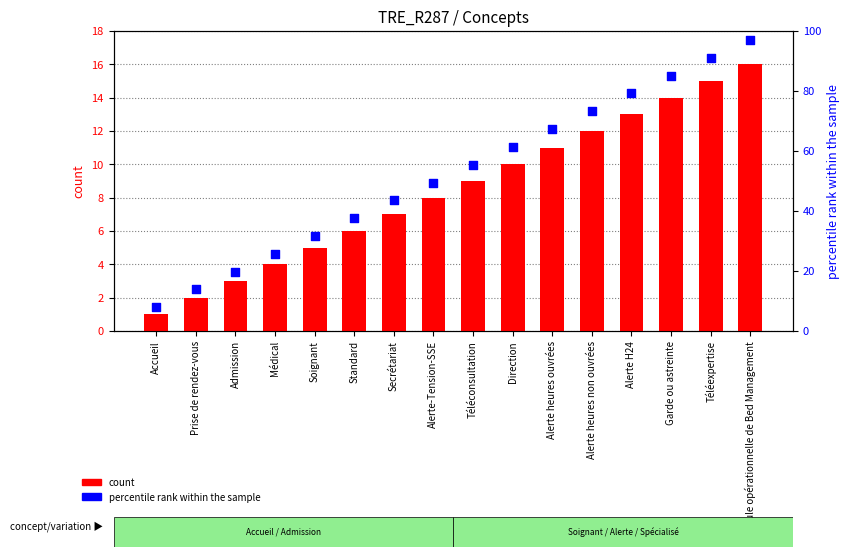

Which series reaches the minimum Y coordinate?

count